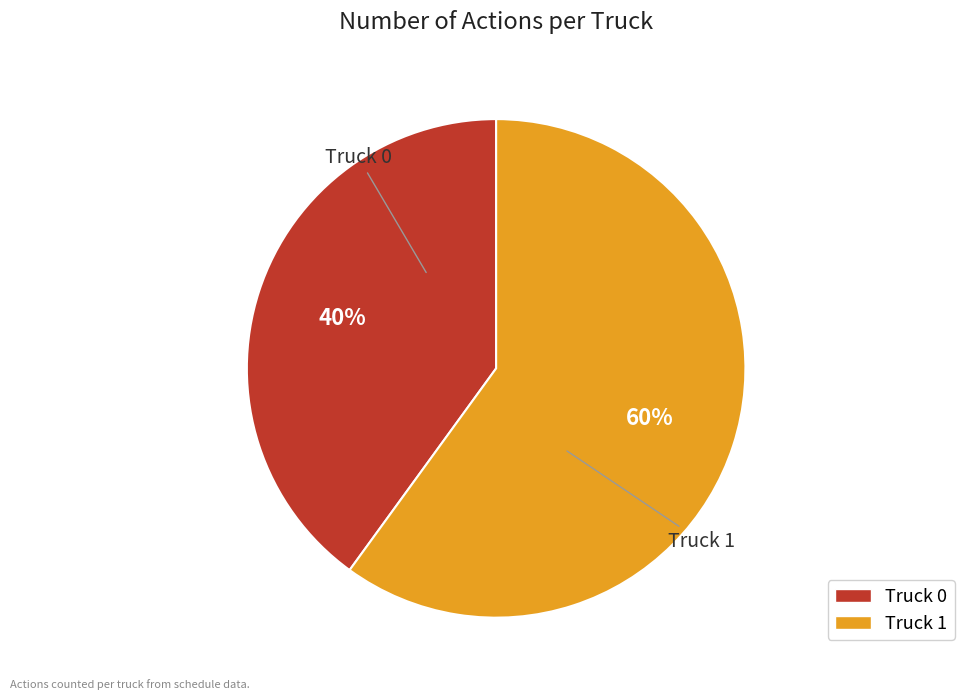

To the nearest percent, what percentage of the pie is Truck 0?

40%